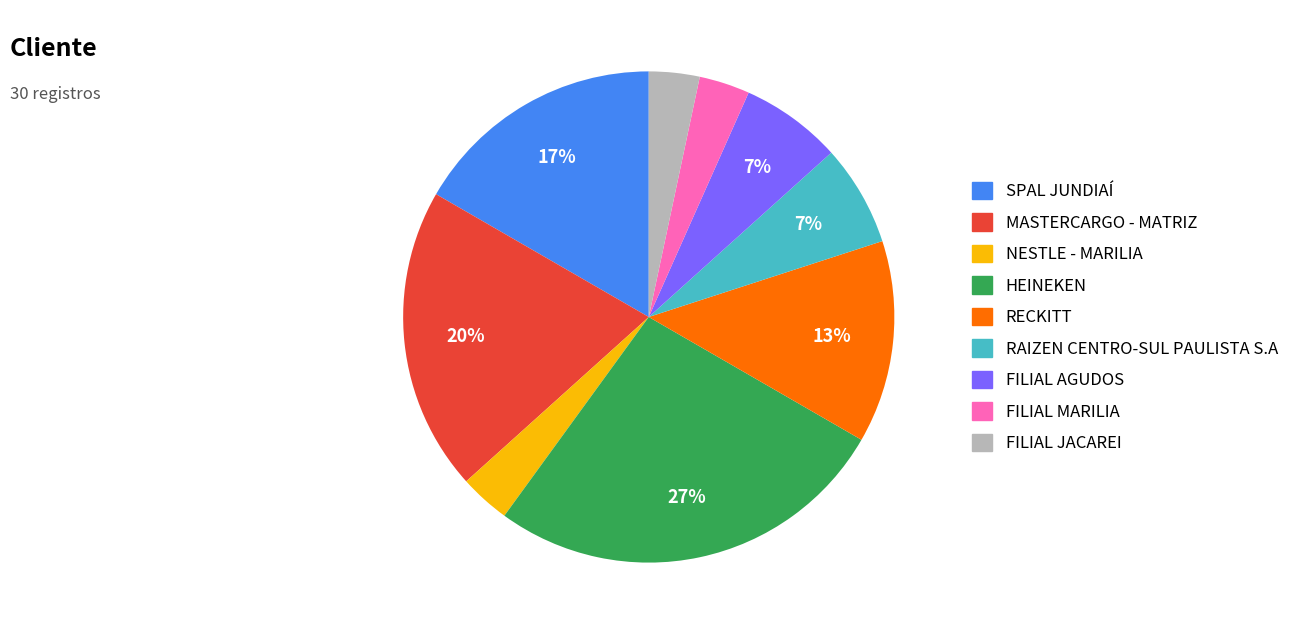

Which slice is the largest?

HEINEKEN